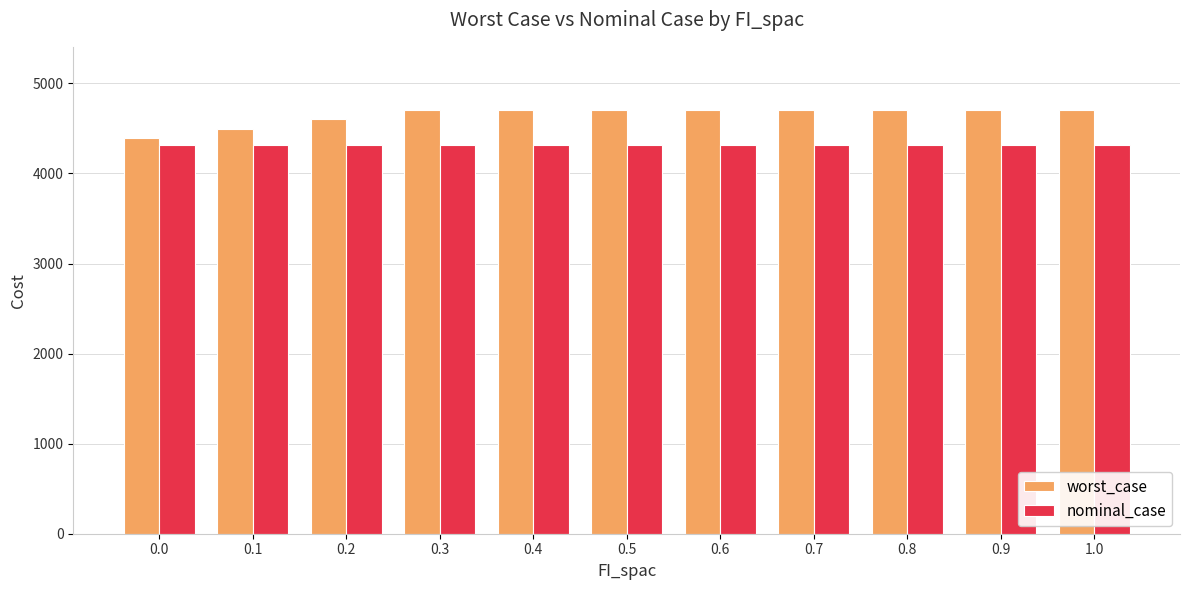

Which series has the largest total across all categories?

worst_case